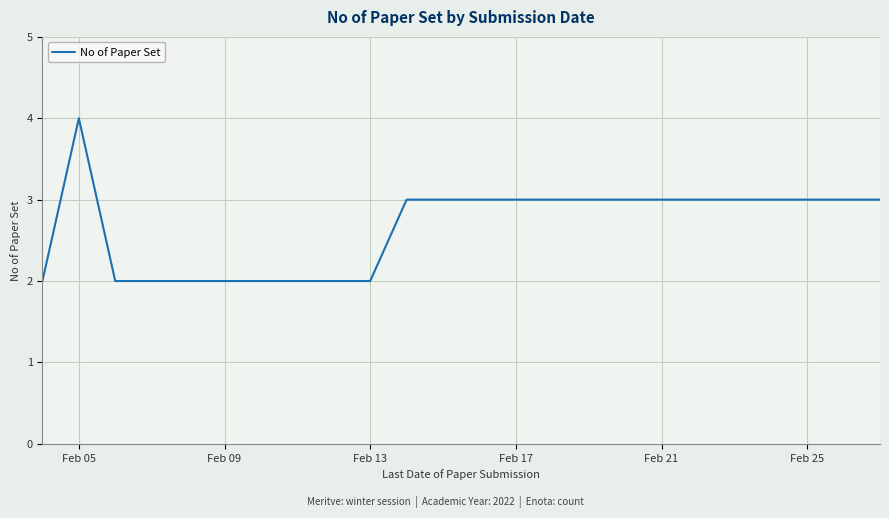

What is the greatest value displayed?

4